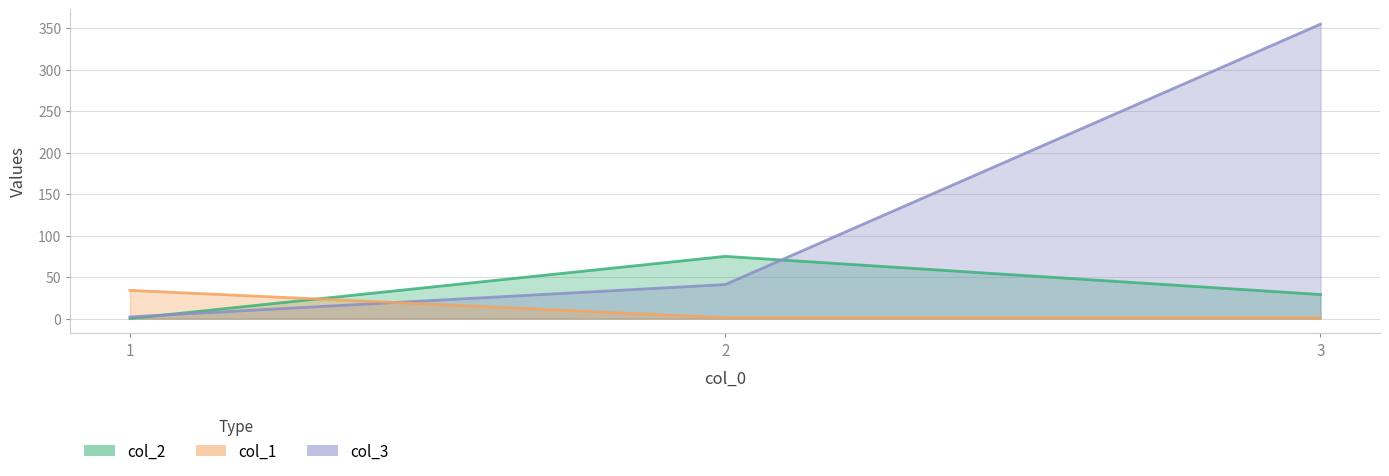

Rank the series by their maximum value, from lowest to highest.

col_1, col_2, col_3